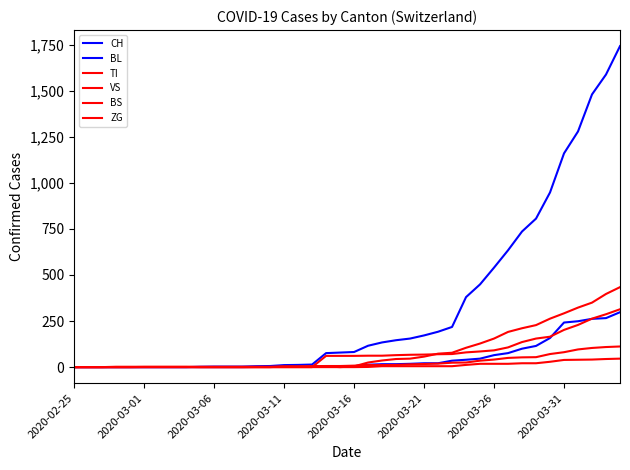

True or false: ZG and TI intersect in this chart.

False